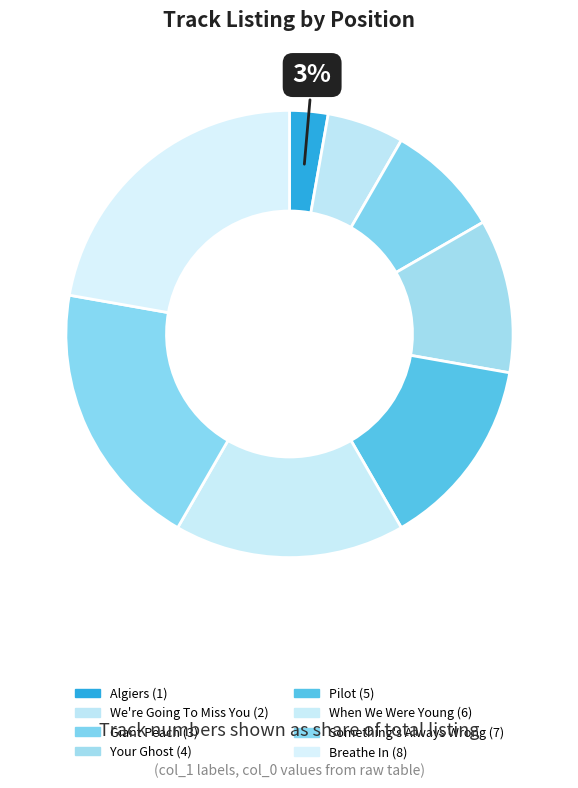

What is the largest slice in the pie chart?

Breathe In